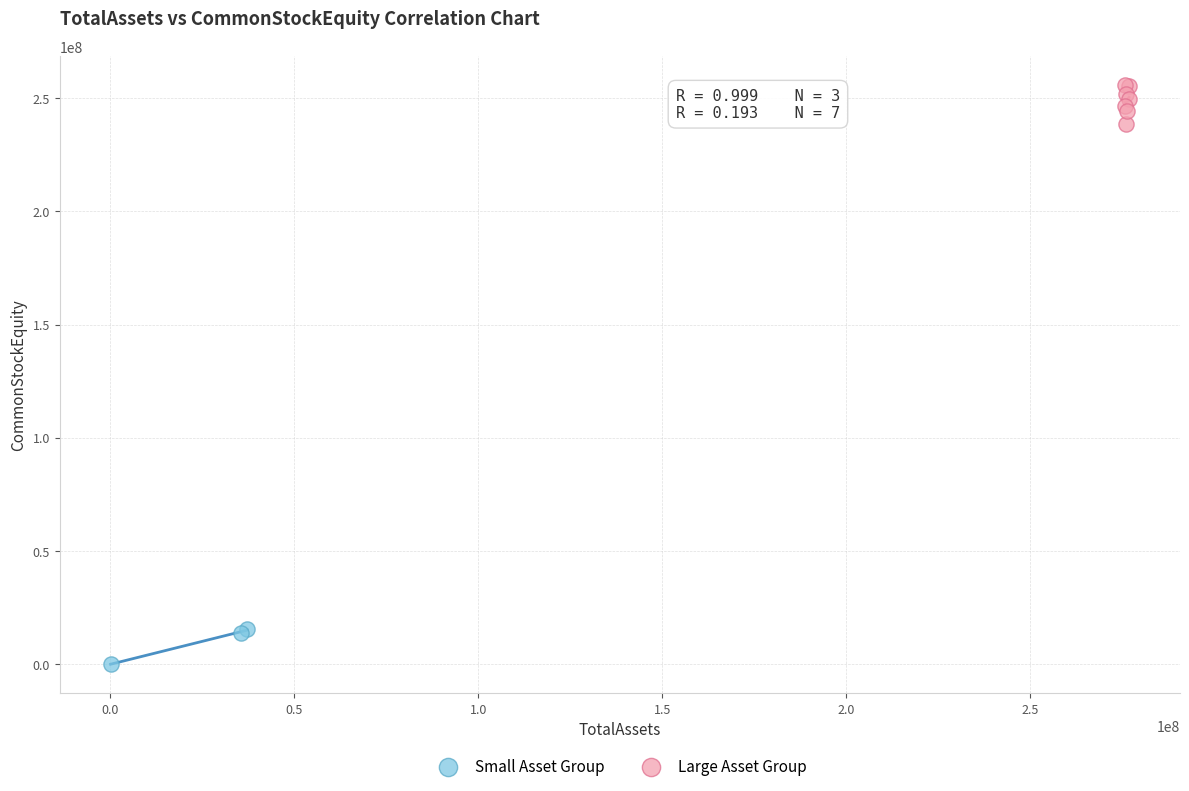

Which series reaches the maximum Y coordinate?

Large Asset Group